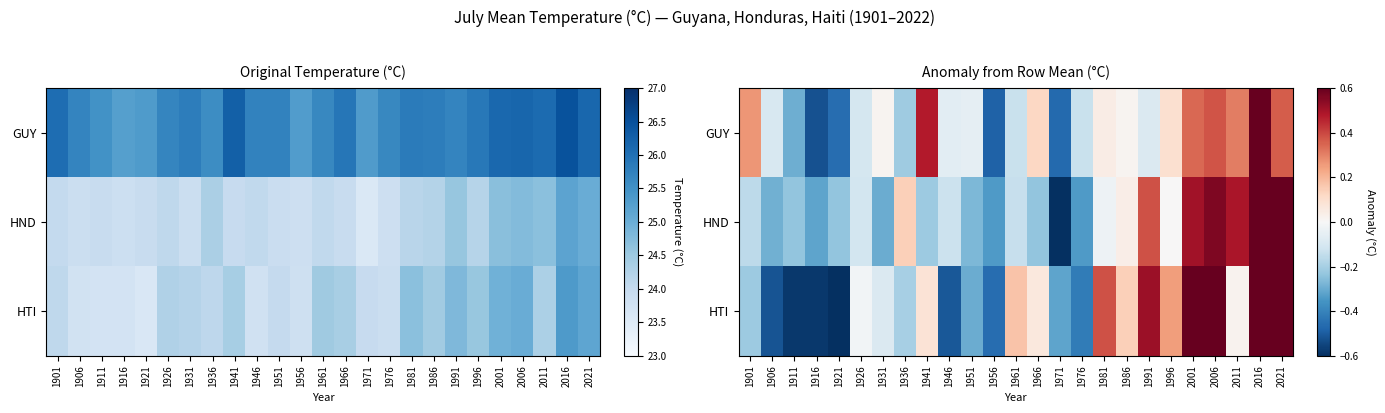

Which label corresponds to the largest value in the chart?

2016